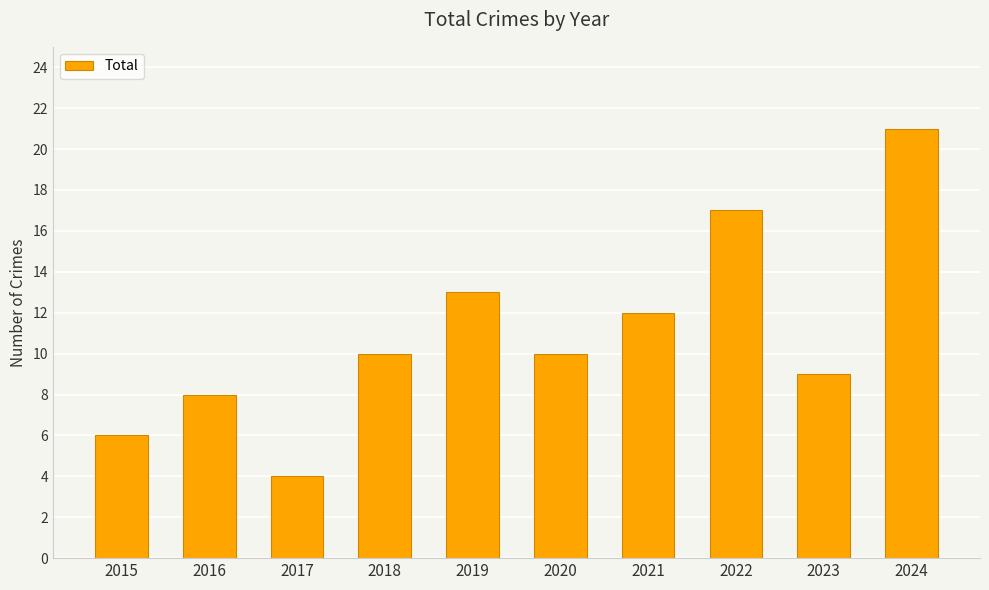

What is the value of the 3rd bar from the left?

4